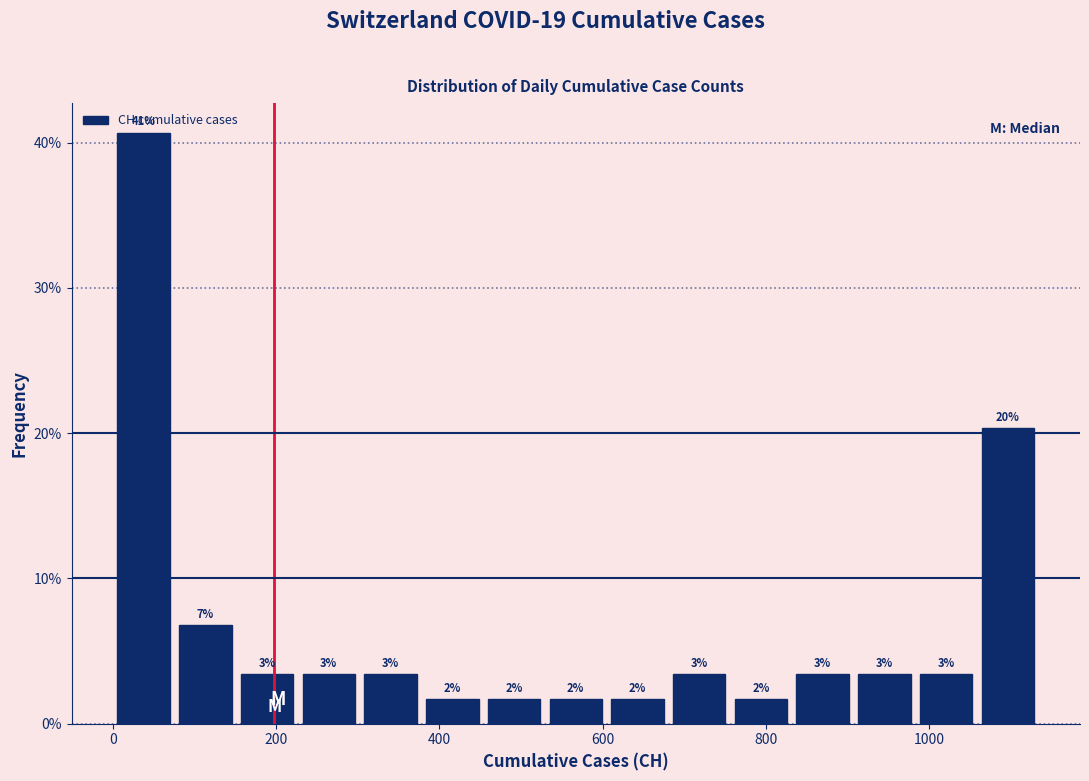

Read against the x-axis, roughly where is the centre of the tallest bar?

40